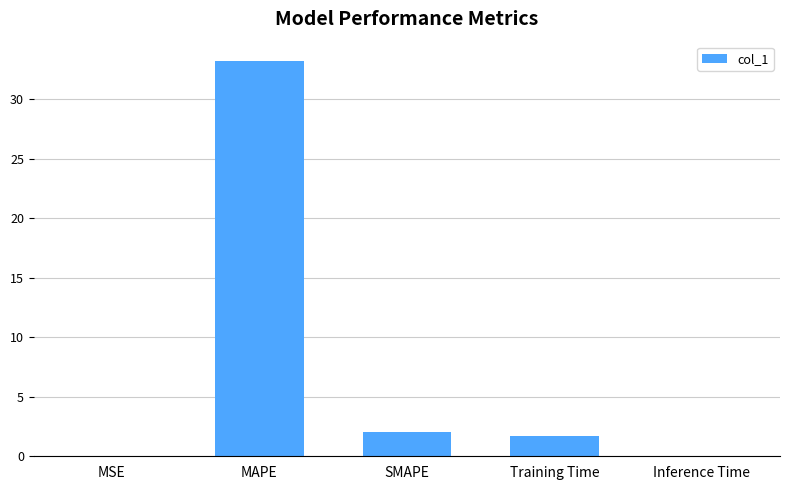

What is the greatest value displayed?

33.2